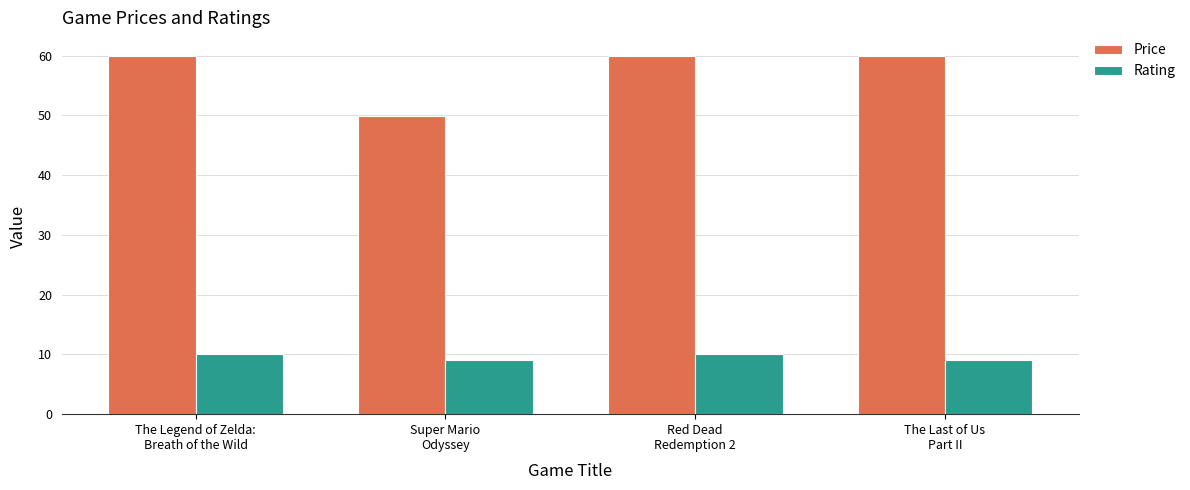

How many bars are there in each group?

2